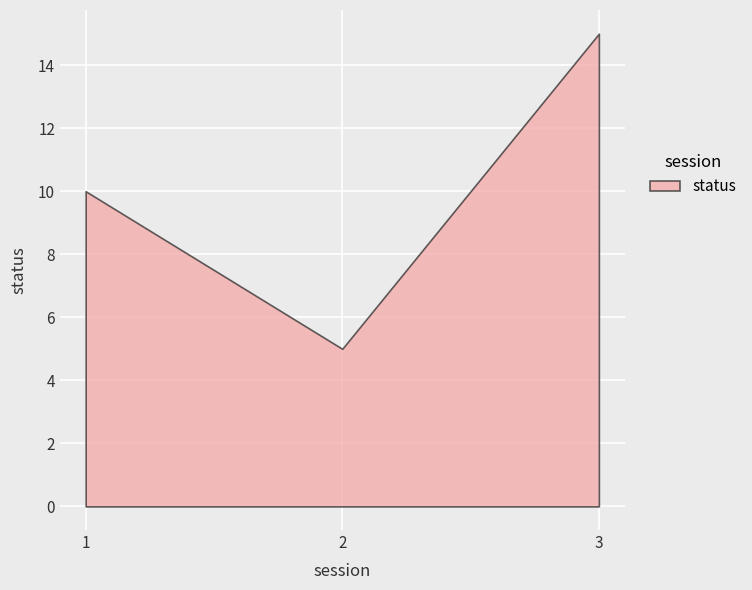

Which label corresponds to the largest value in the chart?

3